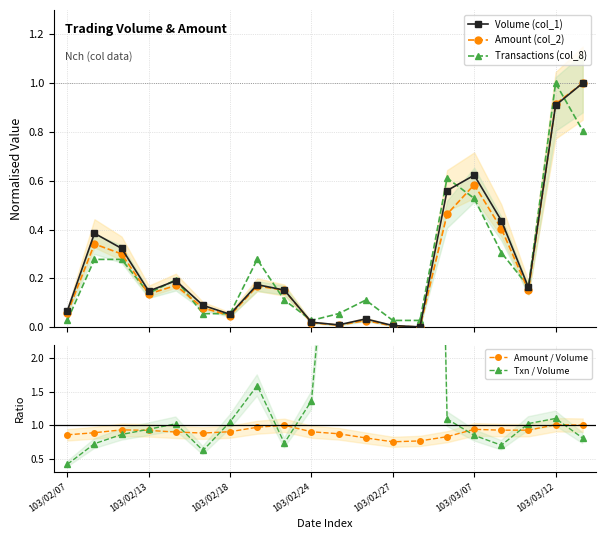

What is the average value of the Amount (col_2) series?

0.3